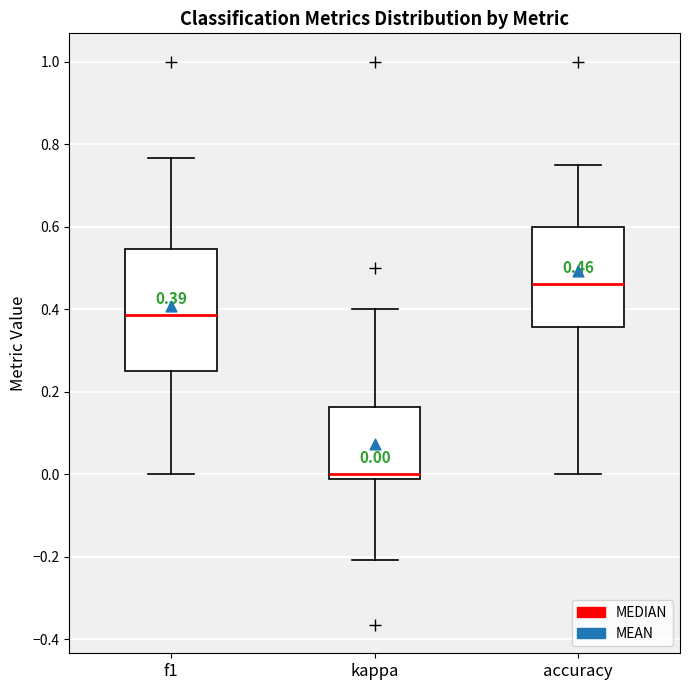

Which box has the highest median line?

accuracy